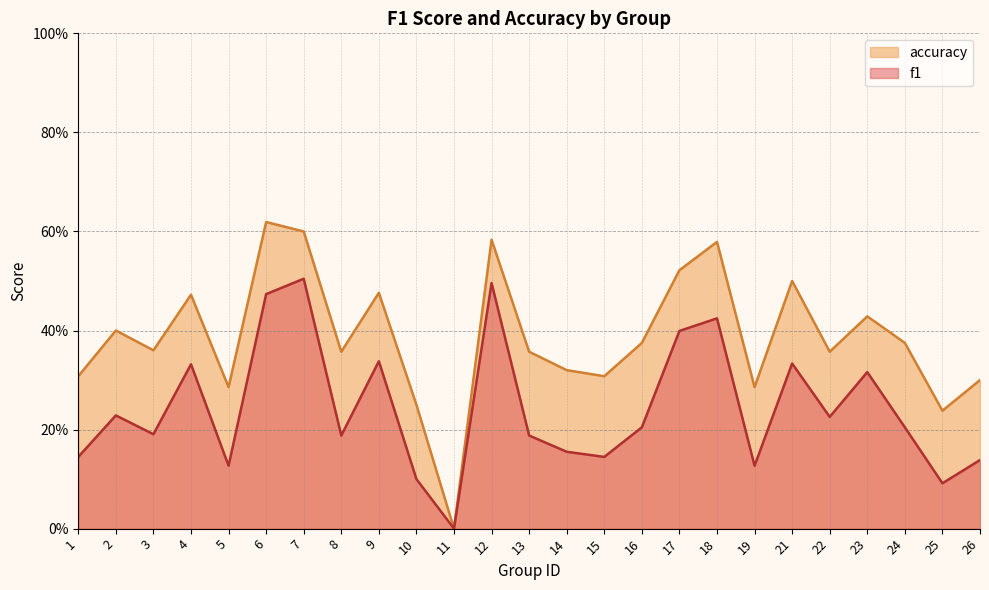

True or false: accuracy has a value of 0.6 at 24.

False